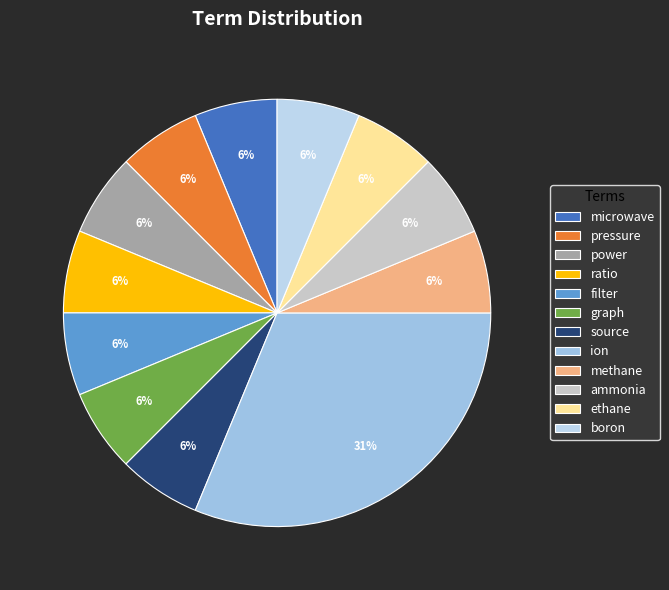

The pressure slice represents 6% of the pie. True or false?

True